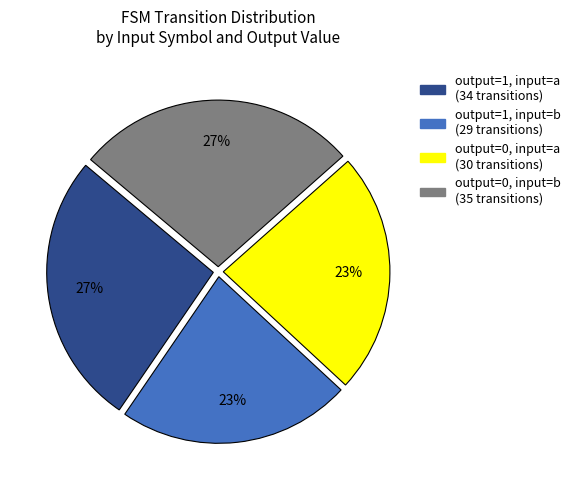

To the nearest percent, what is the average slice percentage?

25%